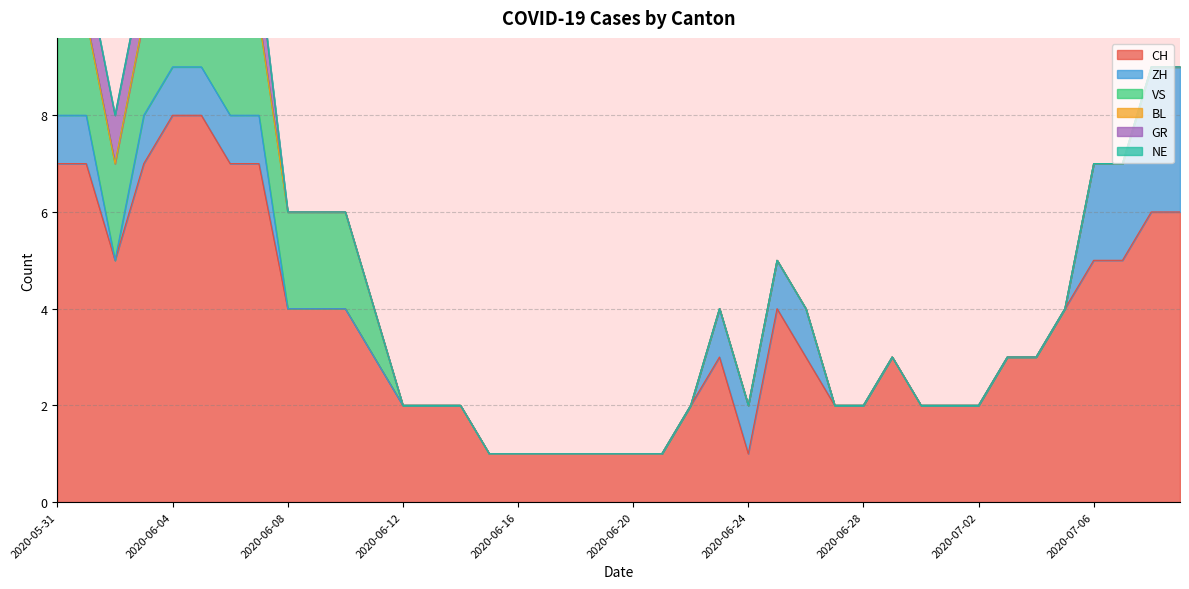

Which series has the largest range (max minus min)?

CH